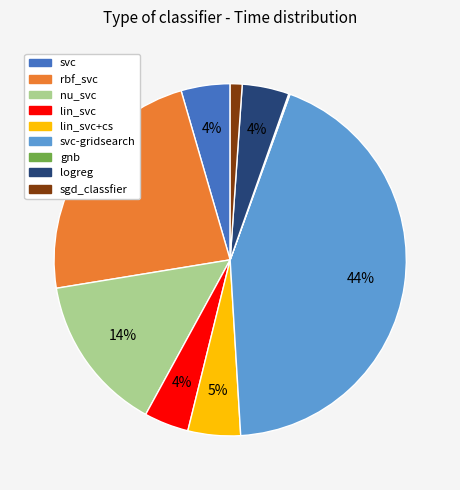

Is there any slice that represents more than half of the pie?

No